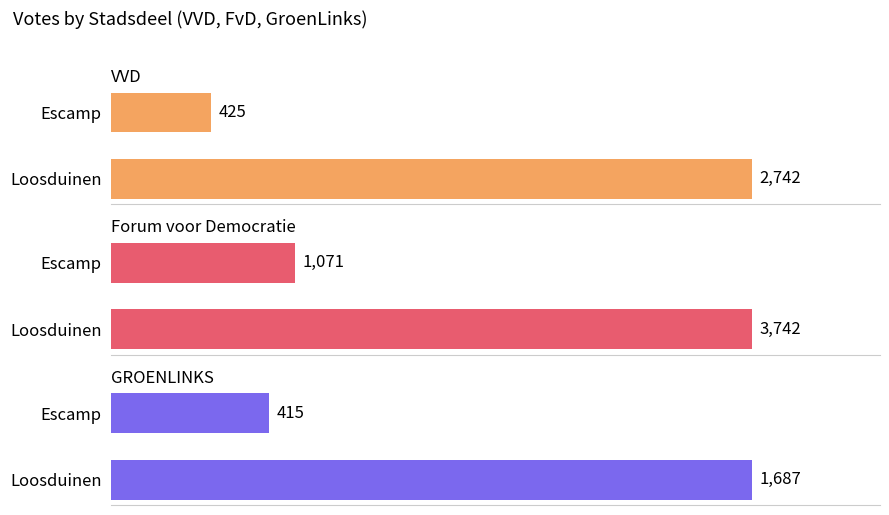

Are the bars grouped side by side (vs. stacked)?

Yes